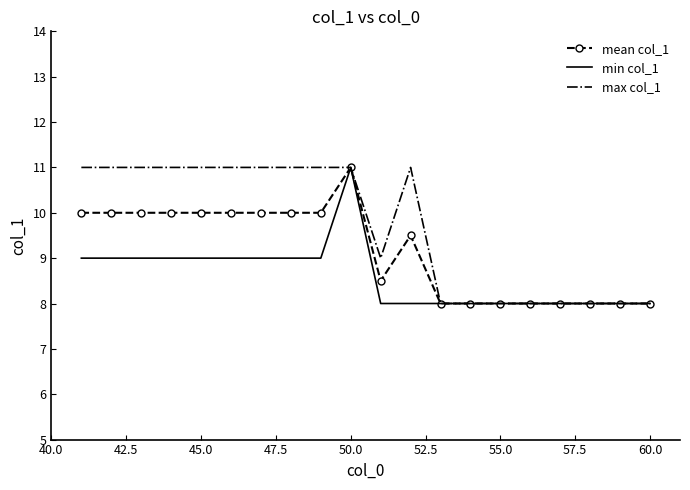

What is the greatest value displayed?

11.0